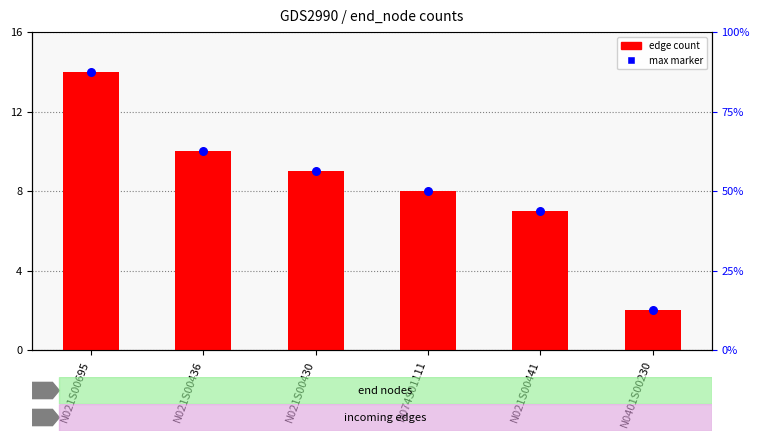

What are all the series names shown in the legend?

edge count, max marker